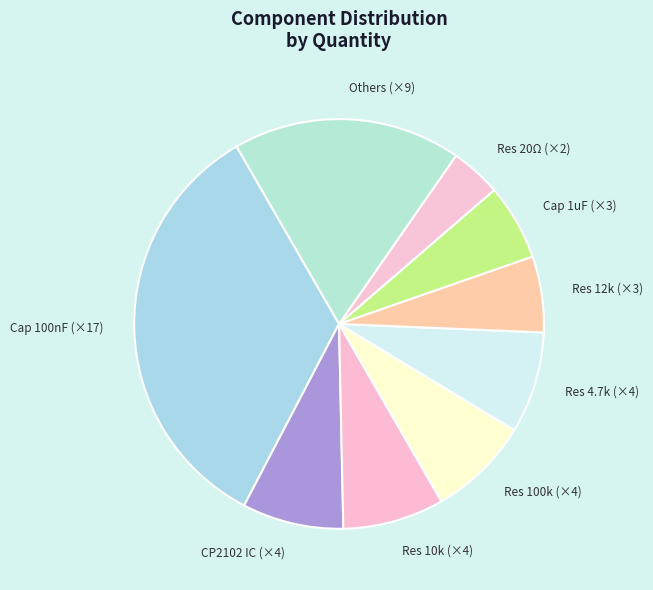

Is the sum of CP2102 IC (×4) and Res 20Ω (×2) greater than half?

No